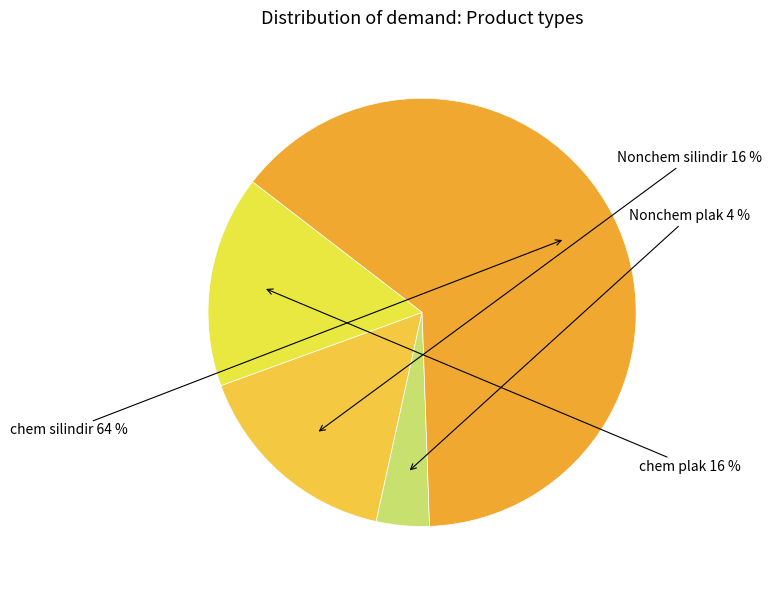

How many segments does this pie chart have?

4